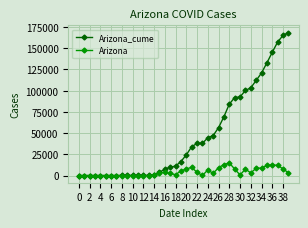

Rank the series by their average value, from lowest to highest.

Arizona, Arizona_cume